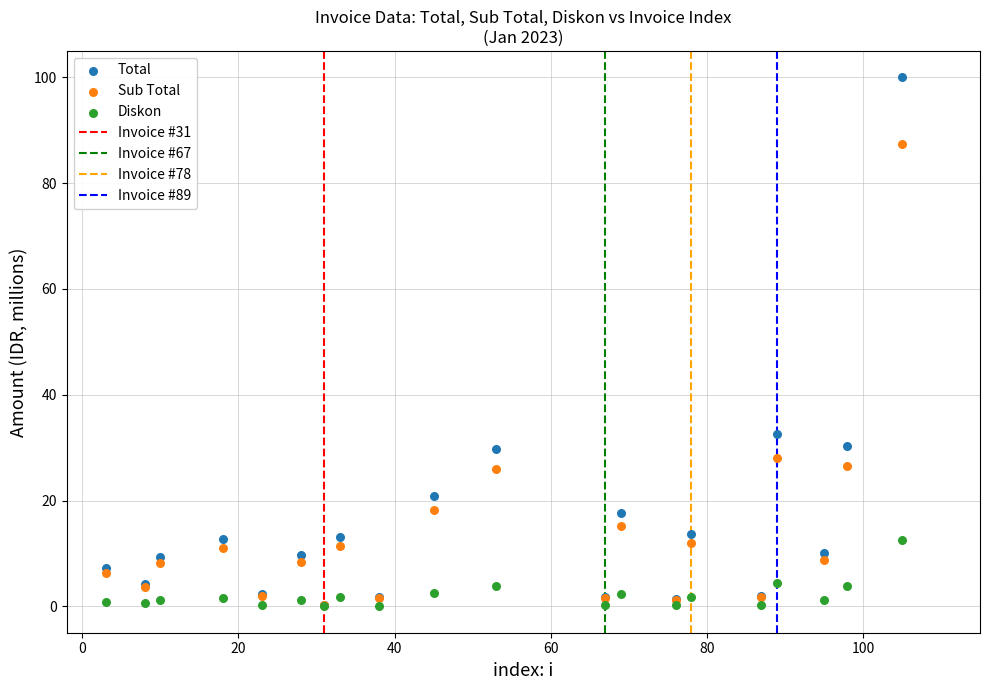

Which series contains the highest Y value?

Total